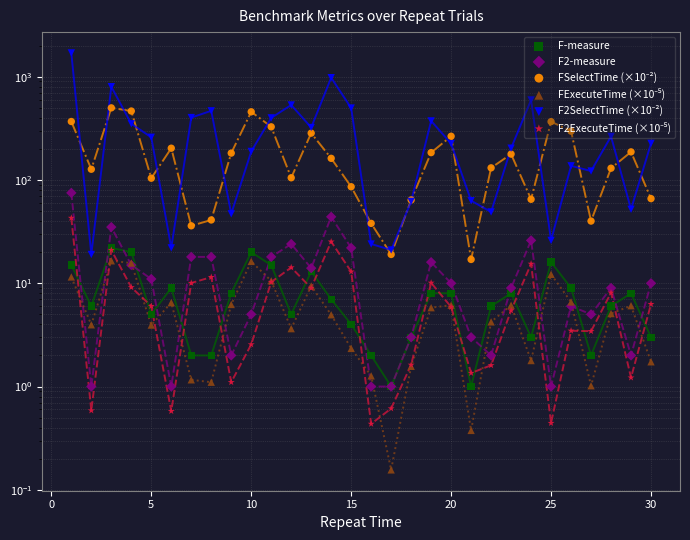

At how many categories does at least one series exceed 858?

2